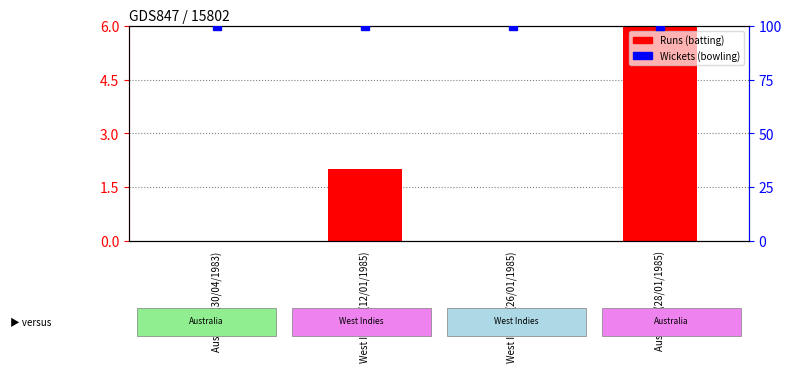

Which category has the highest value across all series?

Australia (30/04/1983)